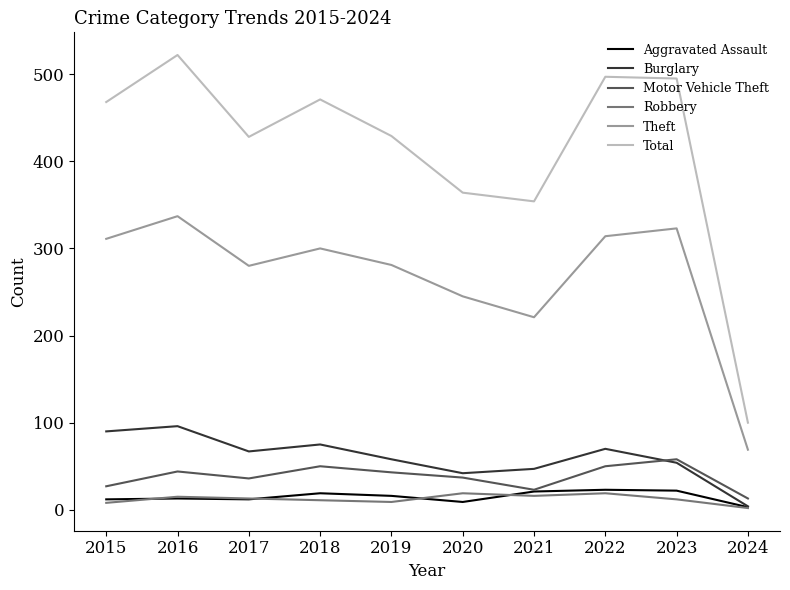

What is the spread (max minus min) of values at 2015?

460